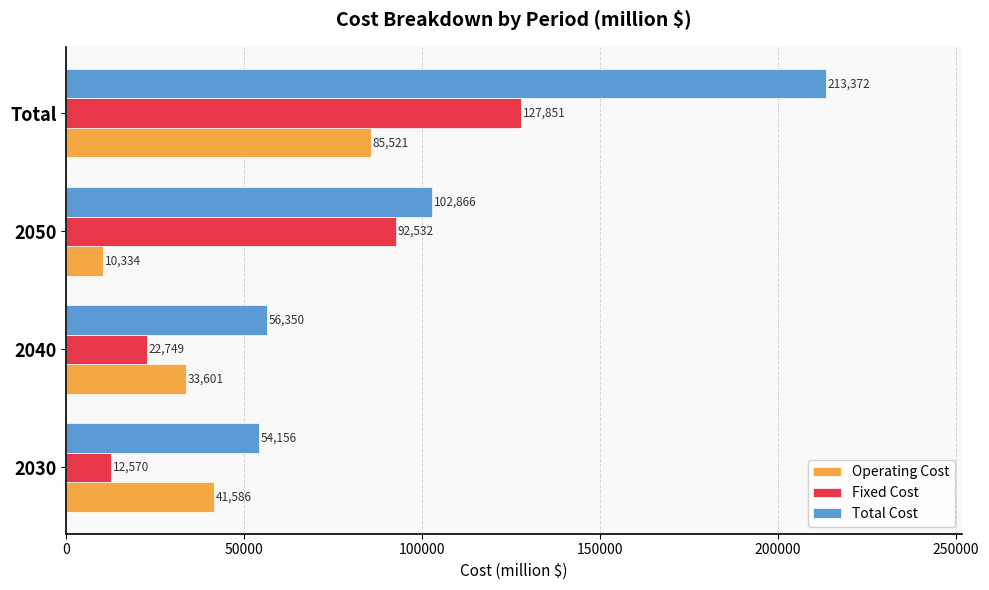

Which series has the largest total across all categories?

Total Cost